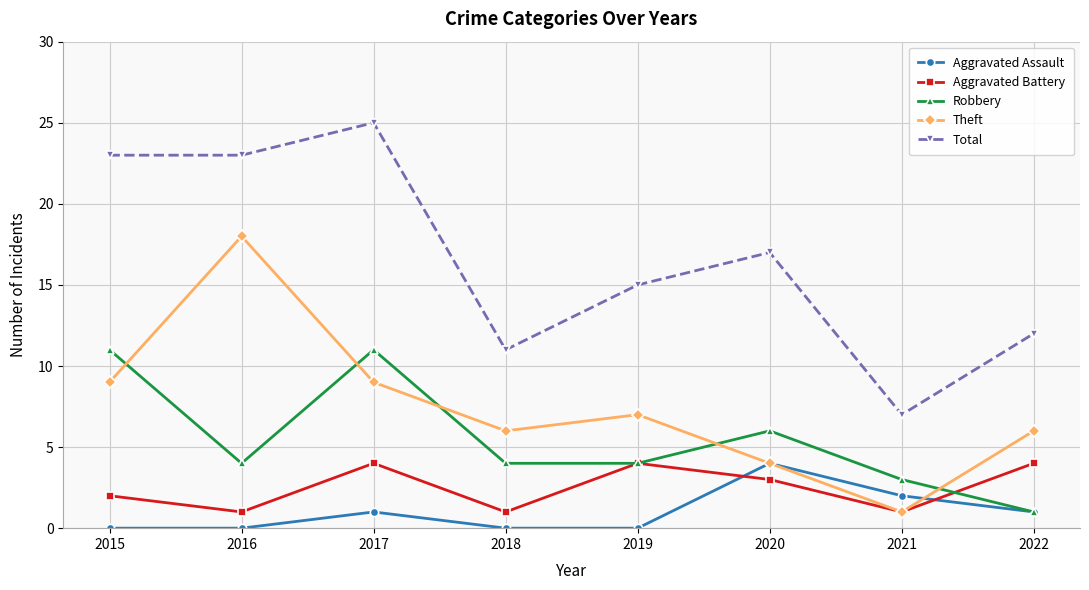

Between 2017 and 2018, which series saw the biggest shift?

Total